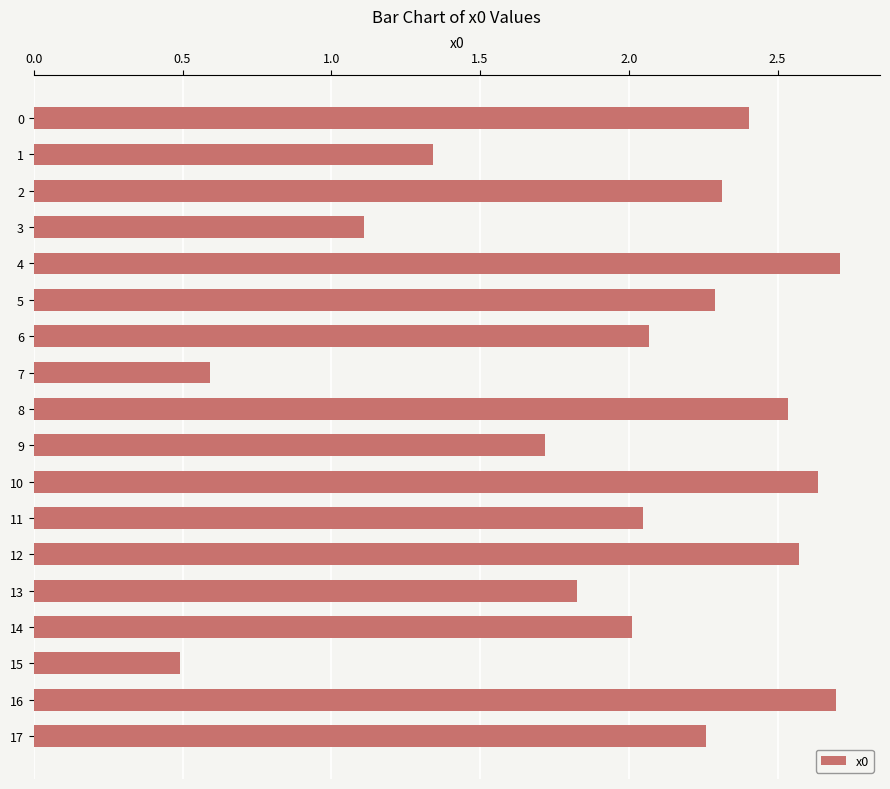

What is the value of the 16th bar from the top?

0.5